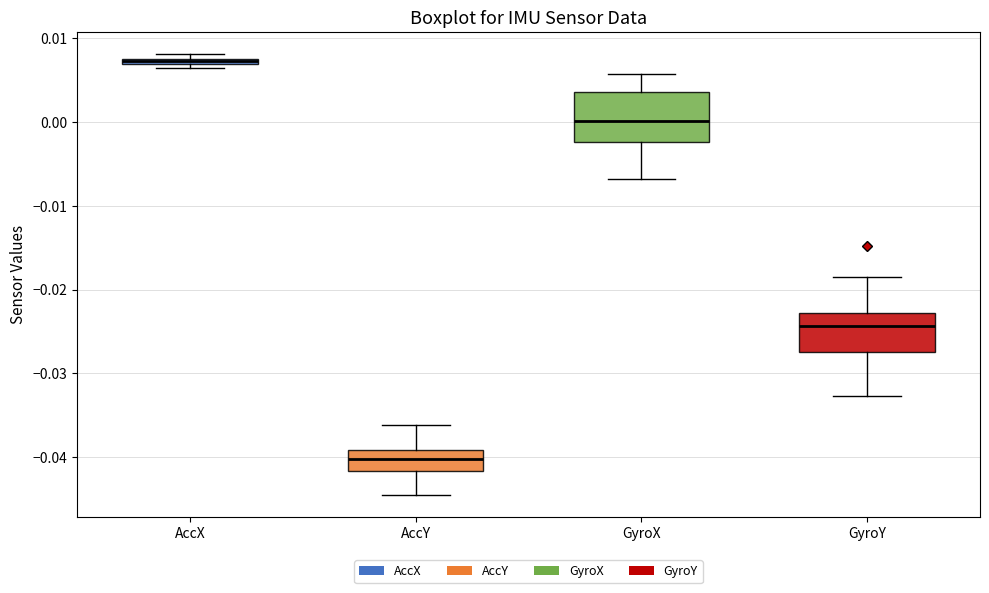

Where is the lower edge of the box for GyroX on the y-axis? The values are not printed on the chart, so give them approximately, as read against the axis.

-0.002